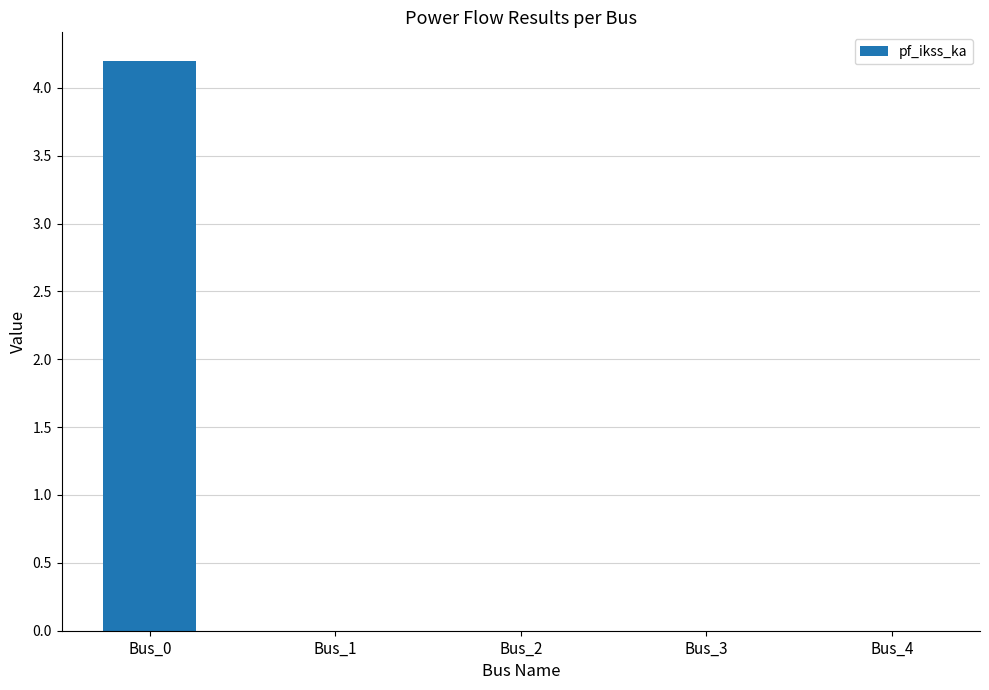

Count the values in the range 0 to 1.

4